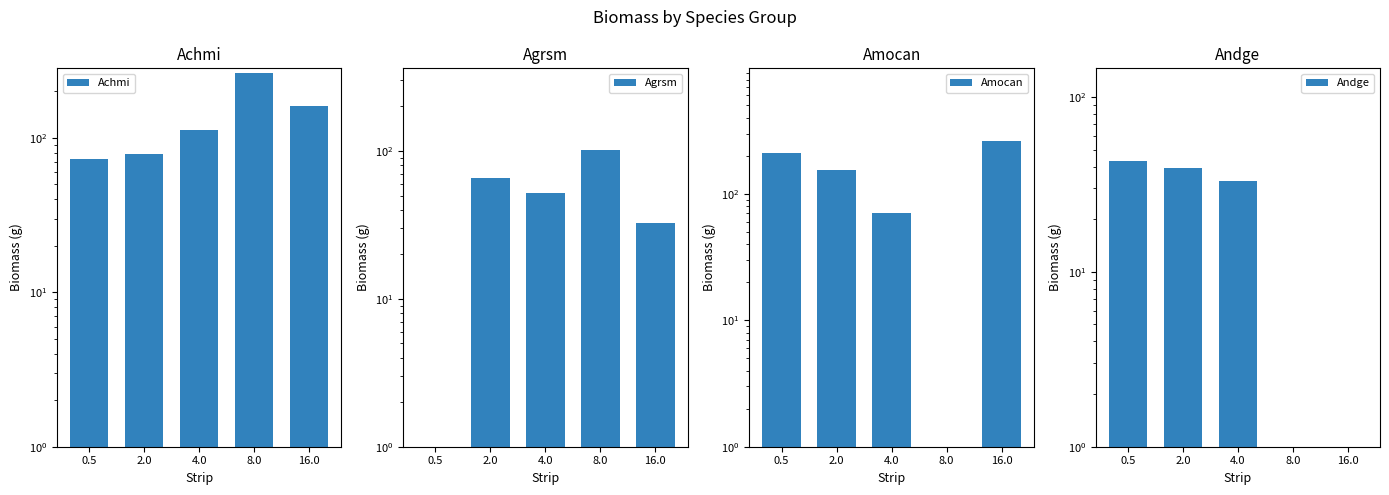

What is the difference between the maximum and minimum values in the Agrsm series?

102.0